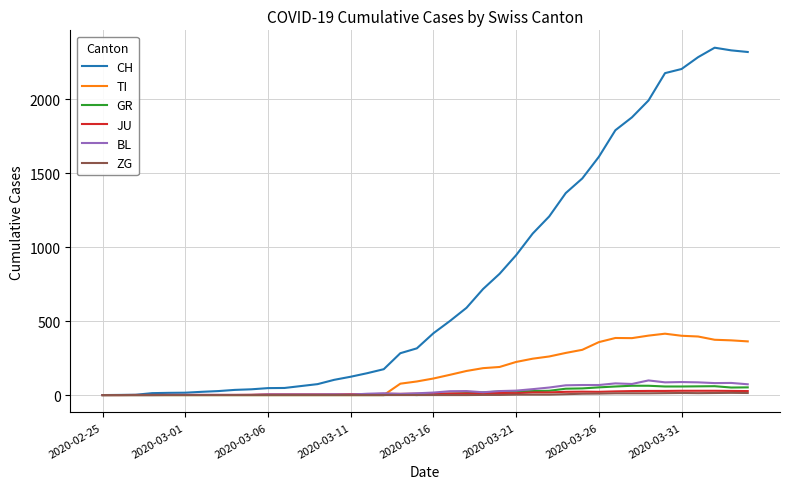

Which series has the widest spread of values?

CH